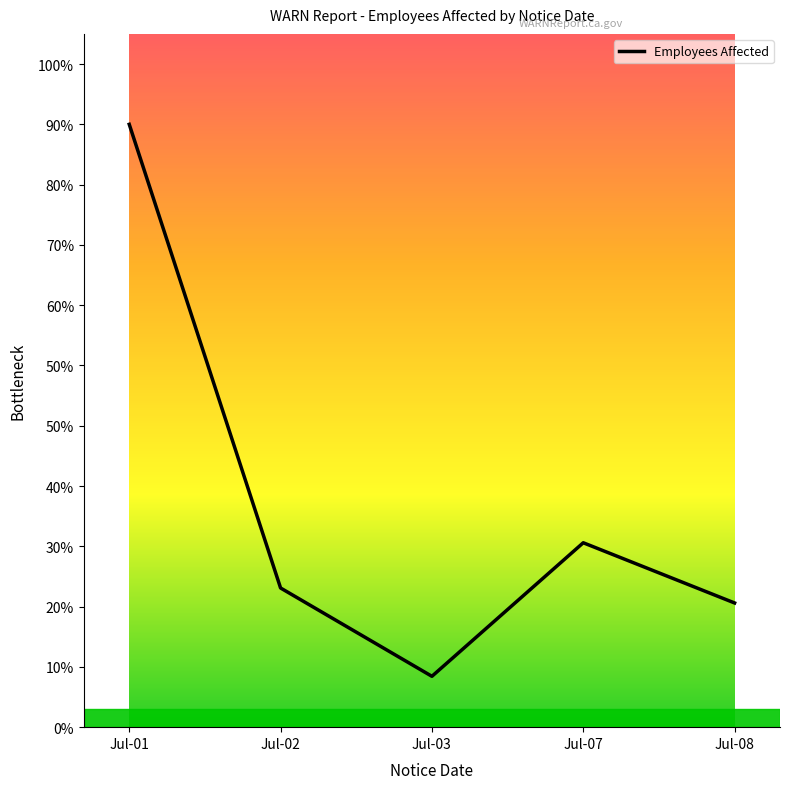

At which category does the chart reach its peak across all series?

Jul-01